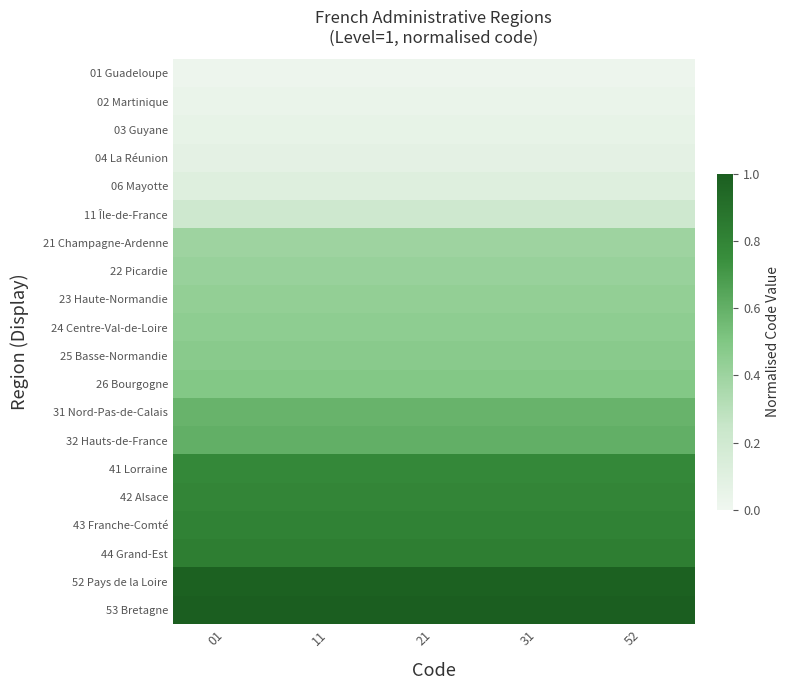

At how many categories does at least one series exceed 0?

5